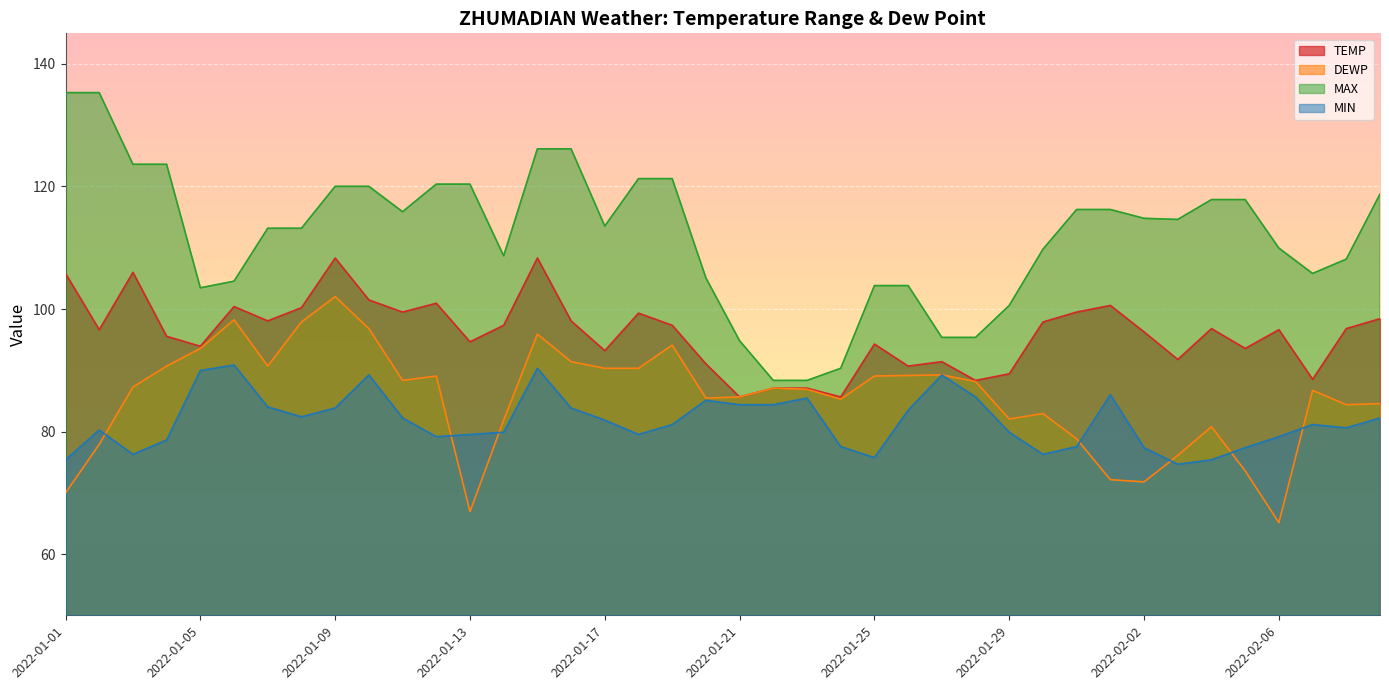

Is it true that TEMP equals 96.8 at 2022-02-08?

True